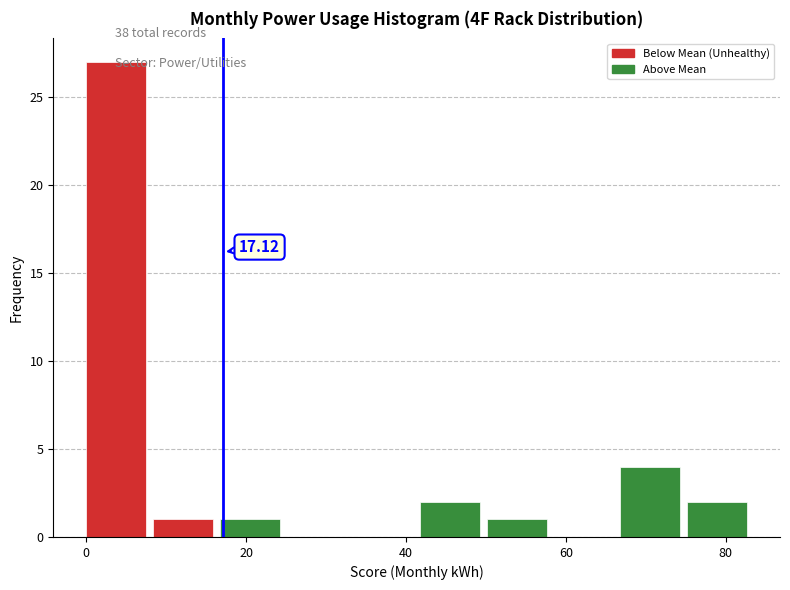

Which range on the x-axis has the tallest bar?

0 to 8